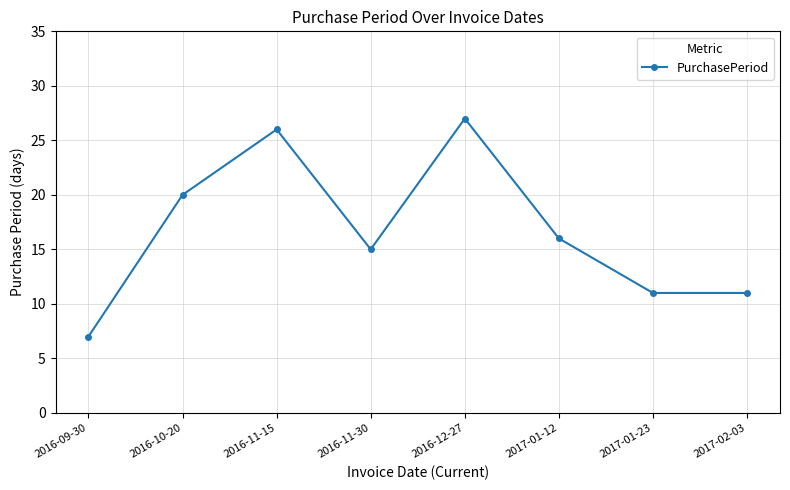

Reading right to left, transcribe all the data shown in this chart.

11	11	16	27	15	26	20	7